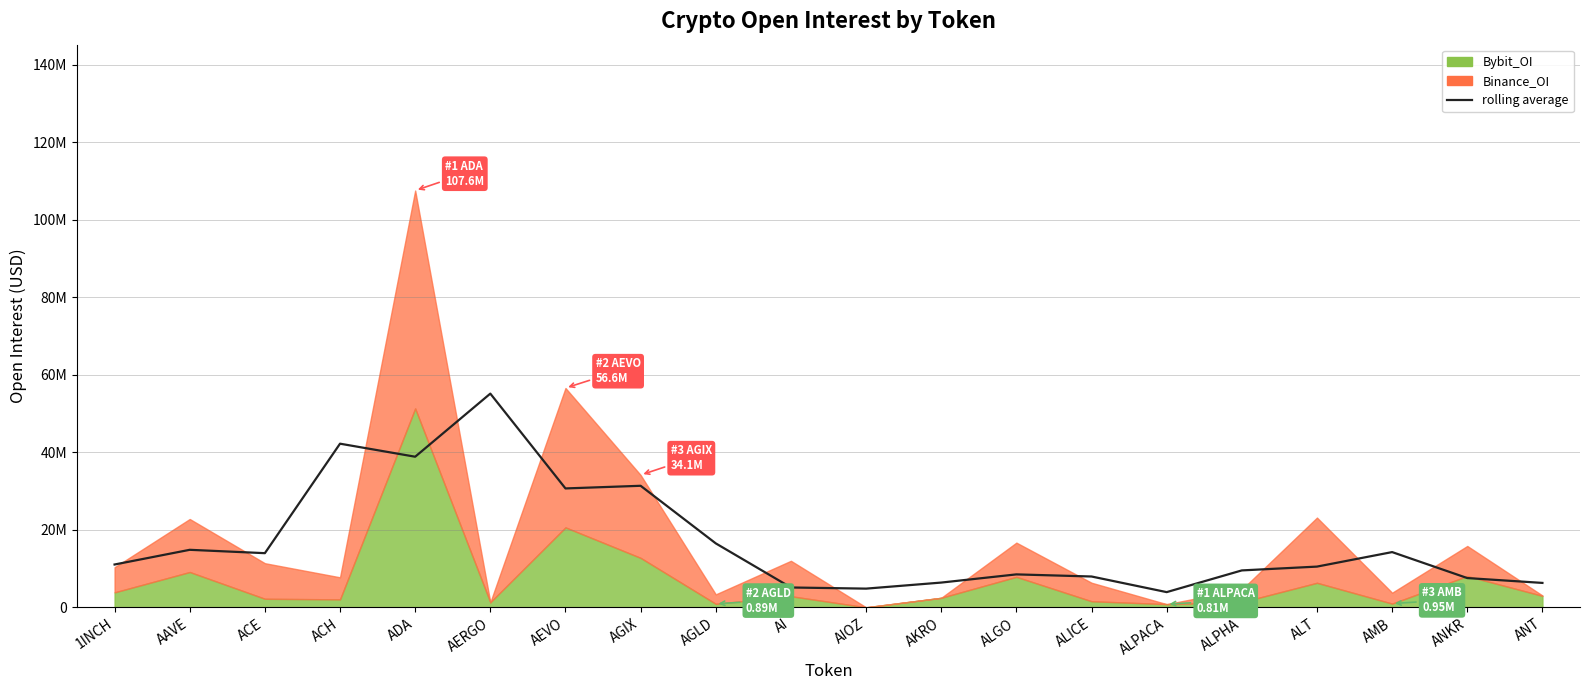

How many data points are less than 11042126?

10